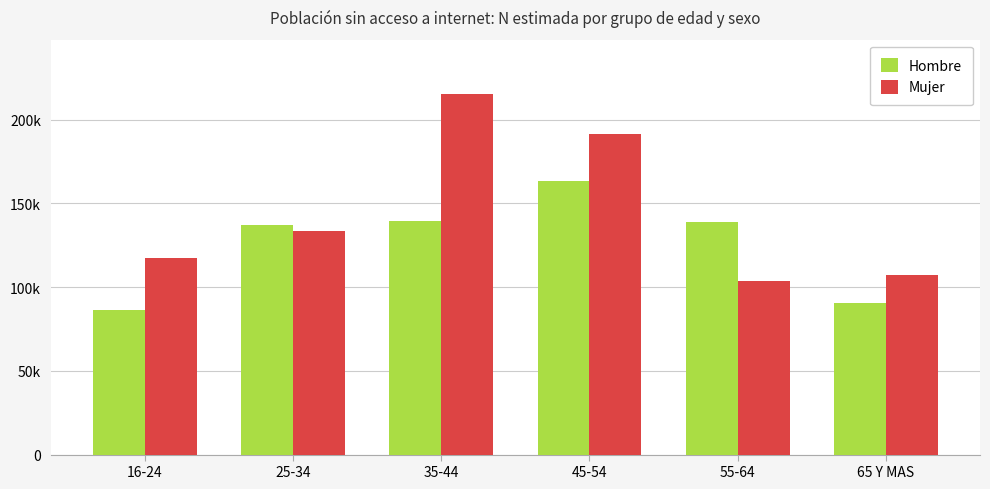

At 65 Y MAS, list the series in order from smallest to largest.

Hombre, Mujer